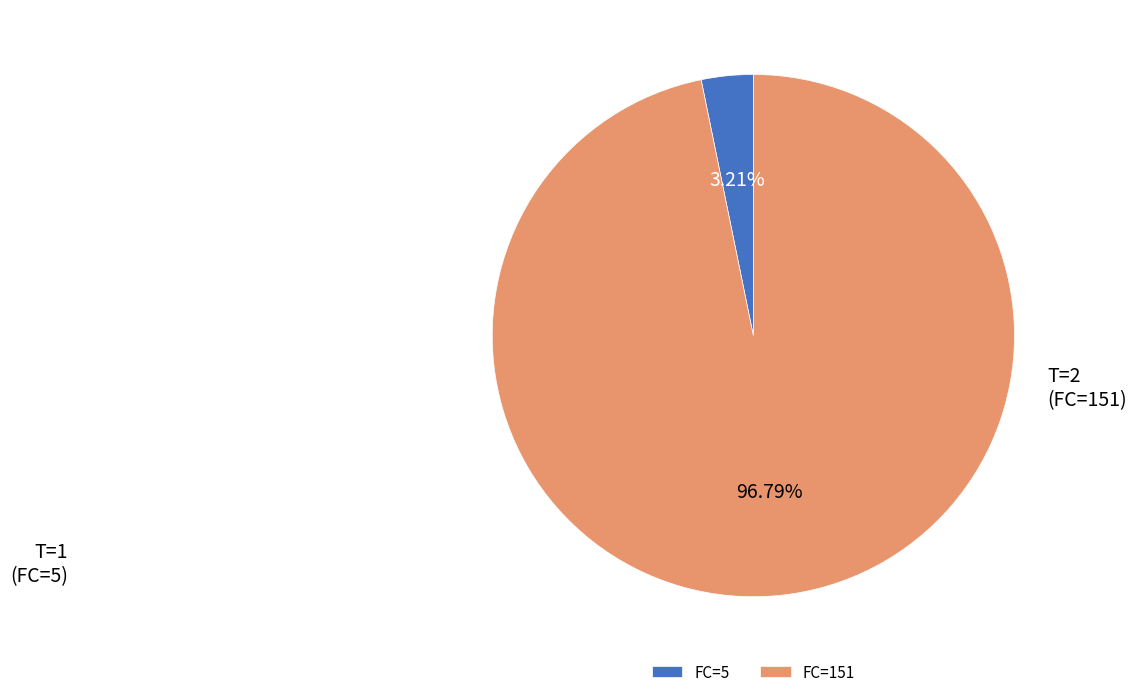

Which slice is the smallest?

FC=5